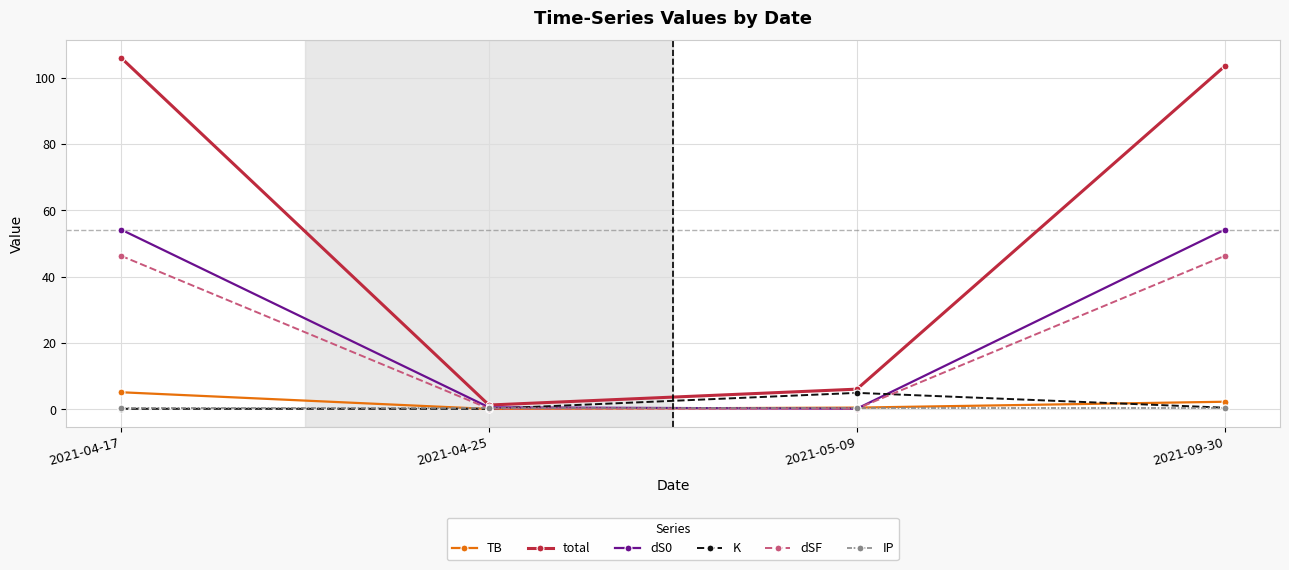

At how many categories does at least one series exceed 55?

2